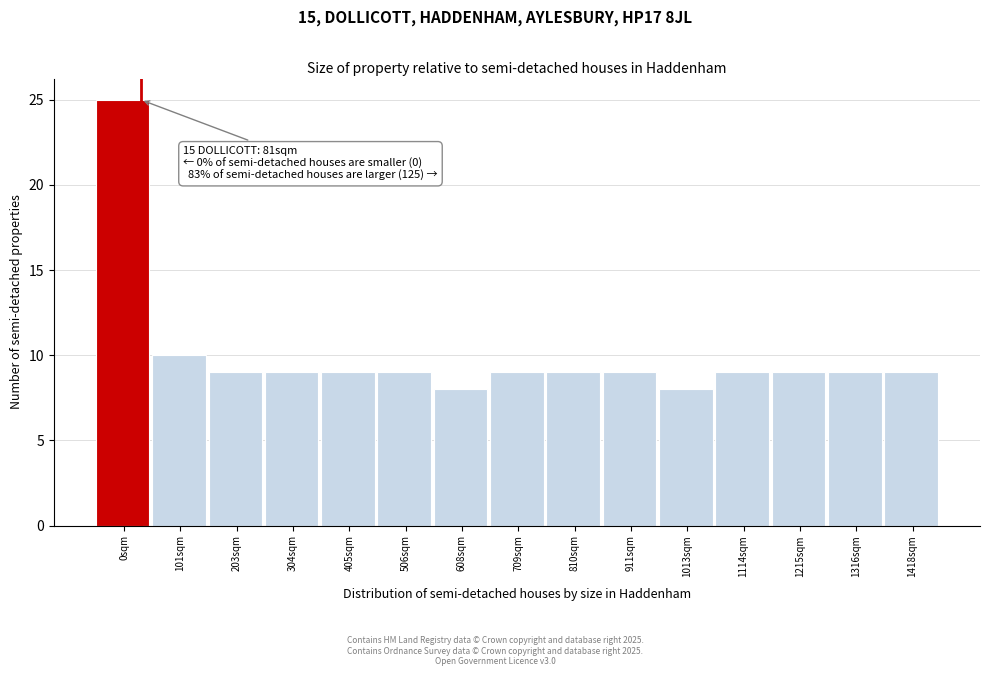

Reading right to left, transcribe all the data shown in this chart.

9	9	9	9	8	9	9	9	8	9	9	9	9	10	25